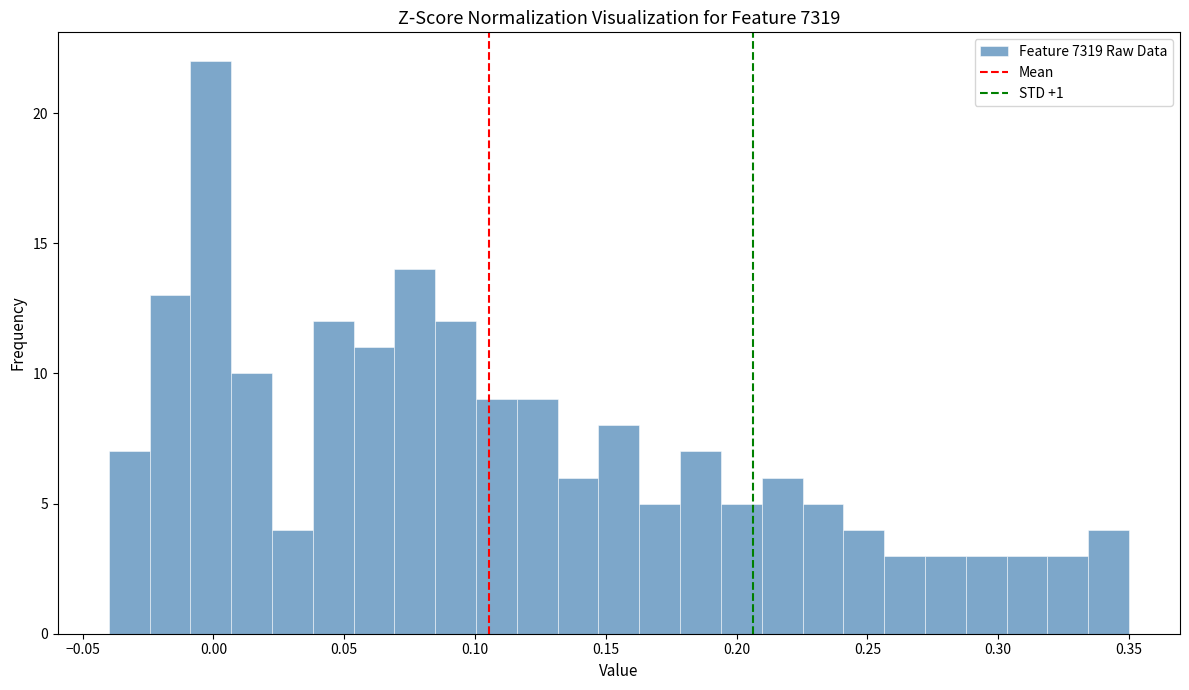

Read against the x-axis, roughly where is the centre of the tallest bar?

0.000